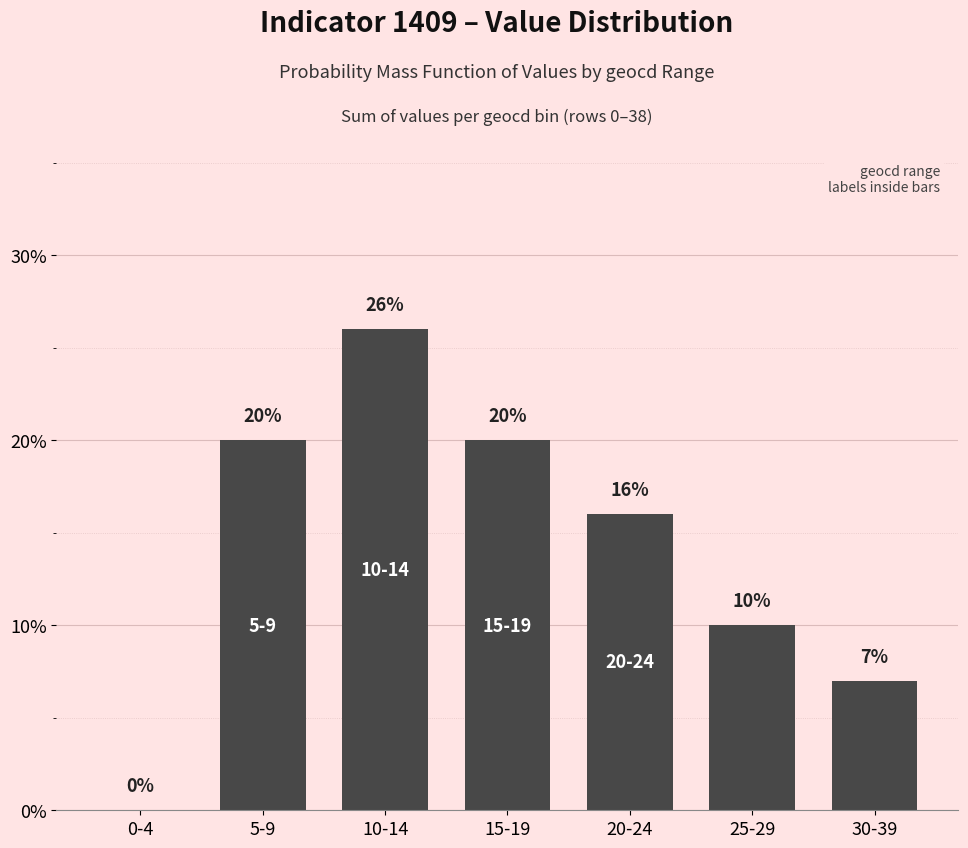

Reading left to right, transcribe all the data shown in this chart.

0	20	26	20	16	10	7